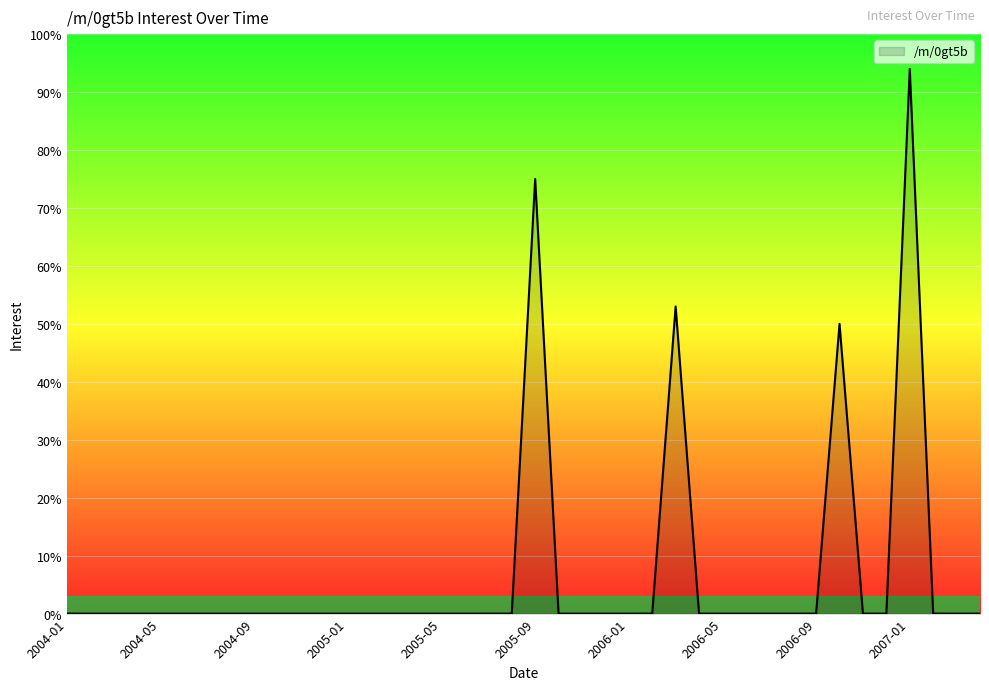

What is the maximum value shown in the chart?

94